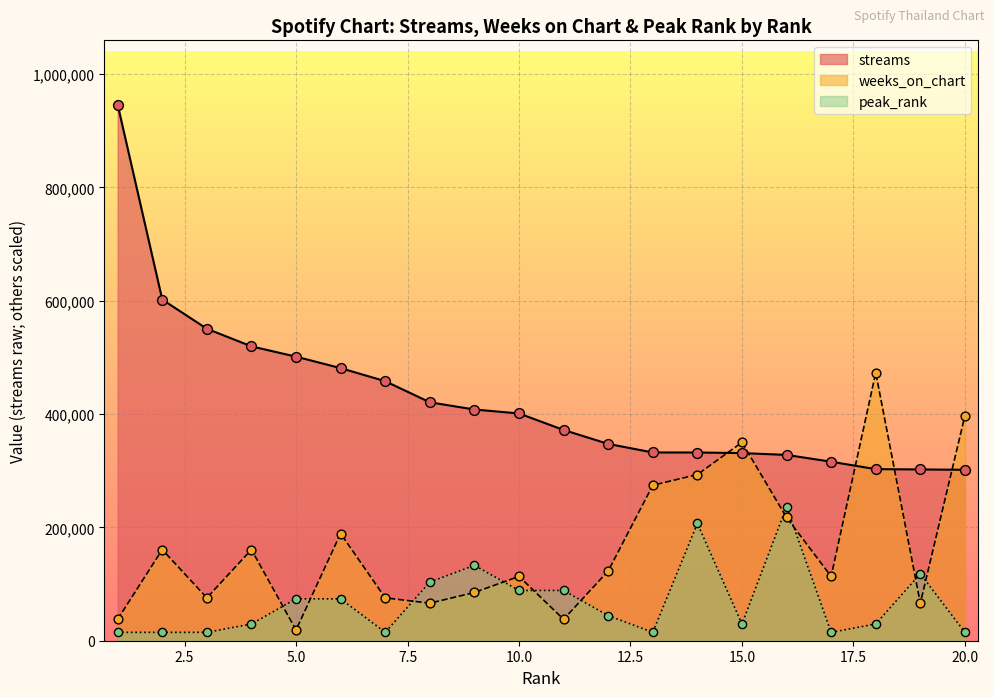

At how many categories does at least one series exceed 397529?

11